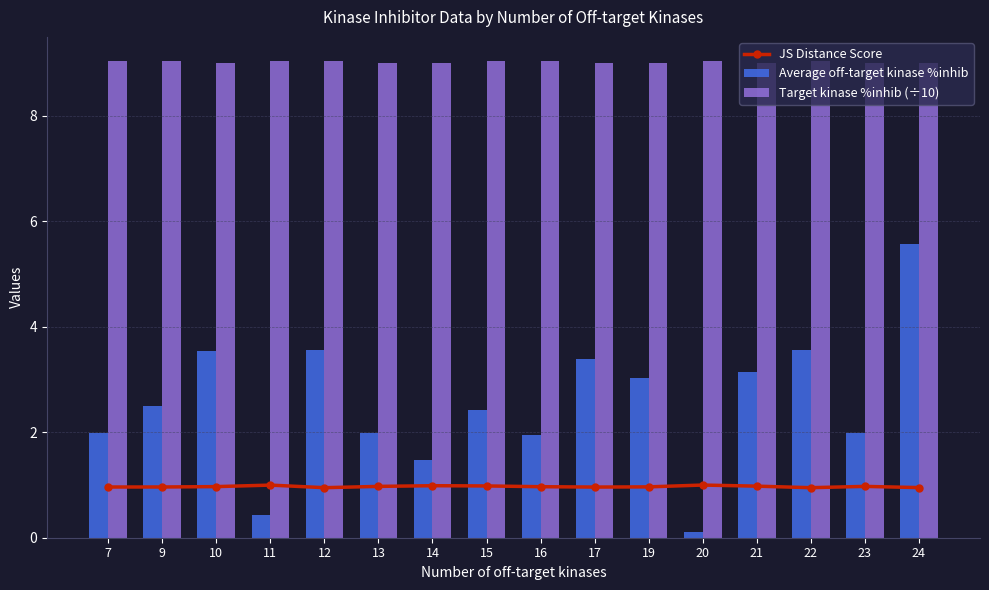

At how many categories does at least one series exceed 4?

16